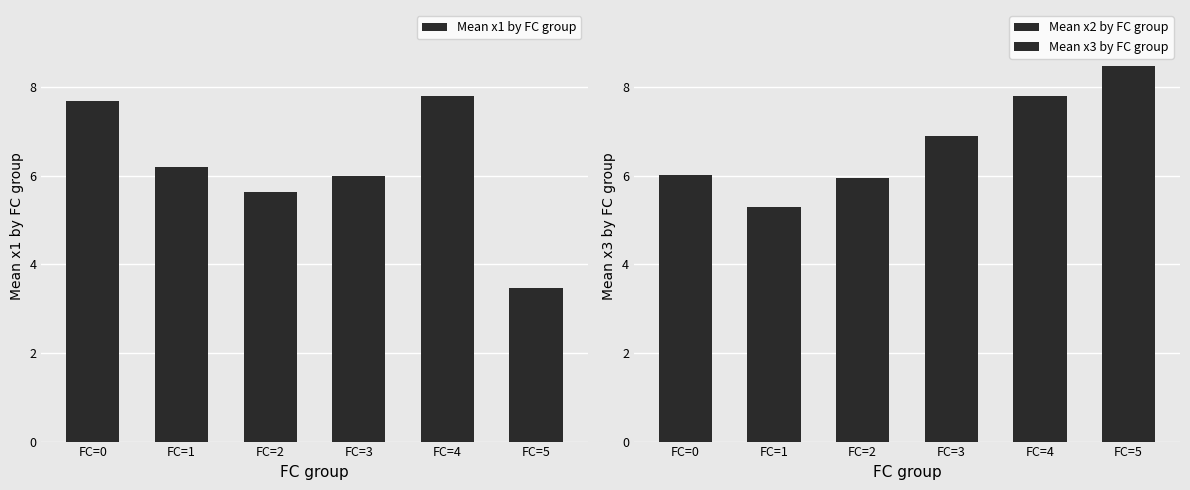

What is the highest value of the Mean x2 by FC group series?

8.5